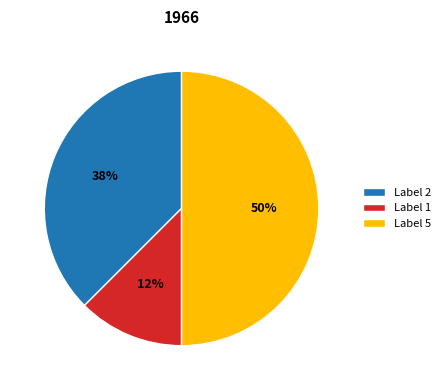

Which category has the biggest portion of the pie?

Label 5